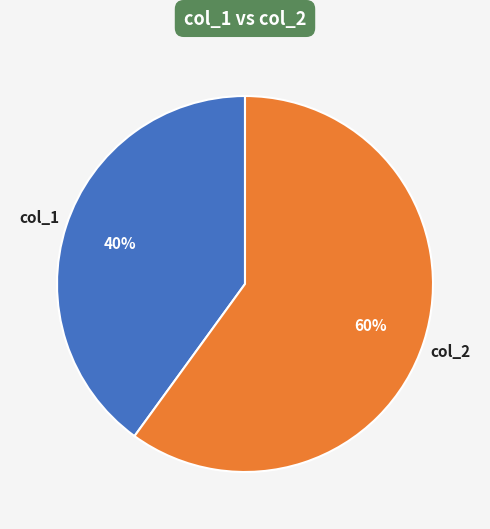

Do col_2 and col_1 together represent more than half of the pie?

Yes